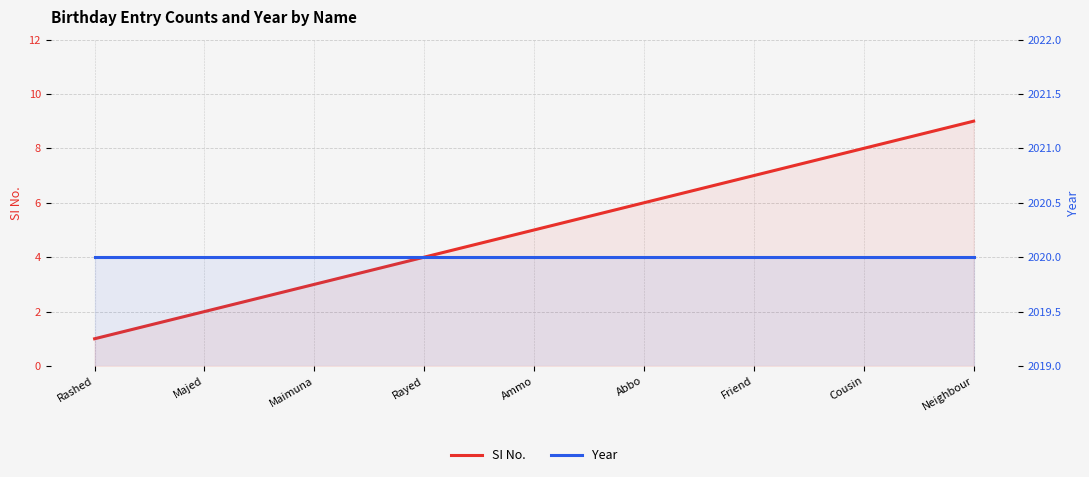

Reading right to left, extract all data points from this chart.

SI No.: 9	8	7	6	5	4	3	2	1
Year: 2020	2020	2020	2020	2020	2020	2020	2020	2020